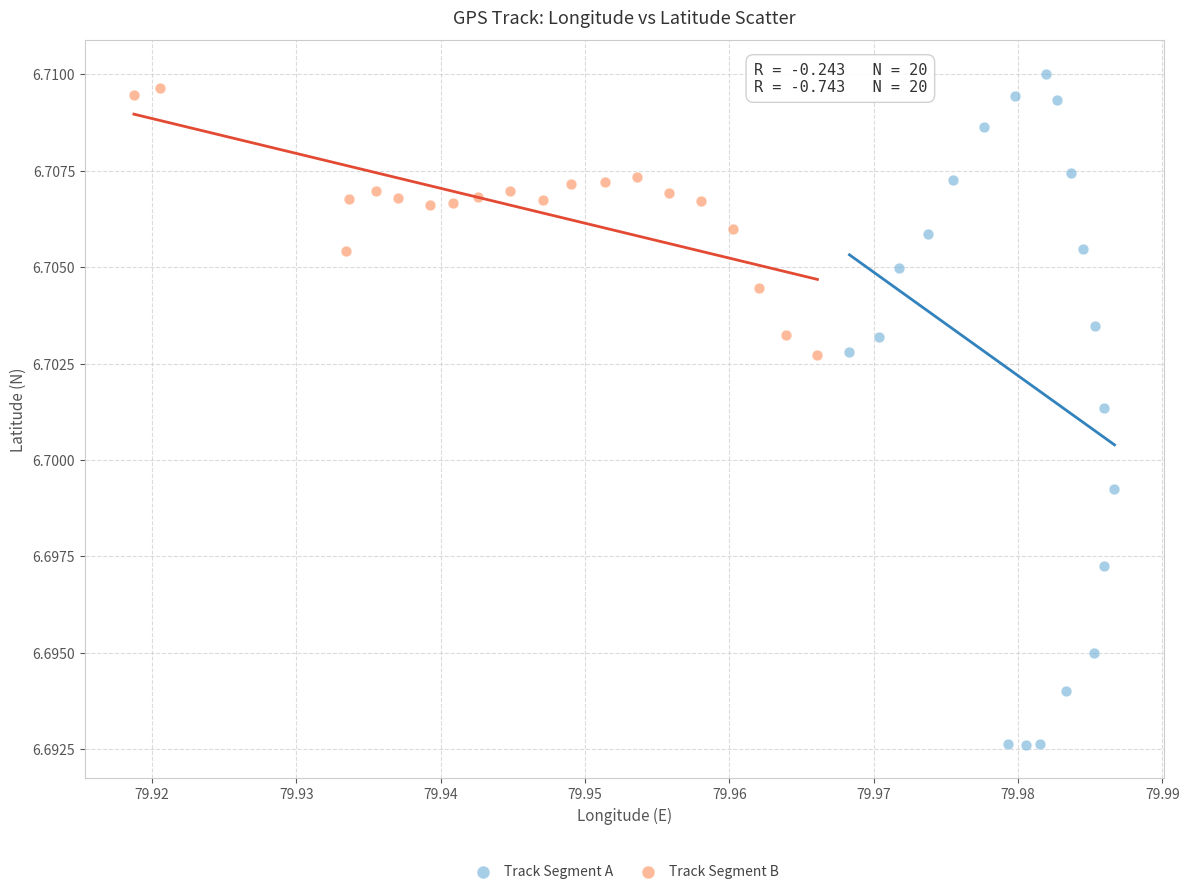

Which series has the largest Y range (max minus min)?

Track Segment A